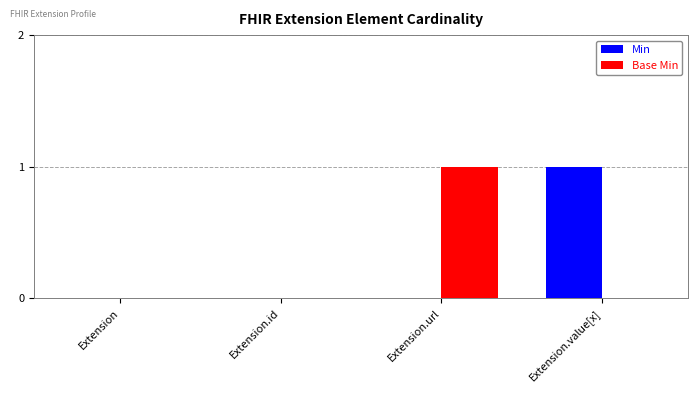

How many groups of bars are there?

4